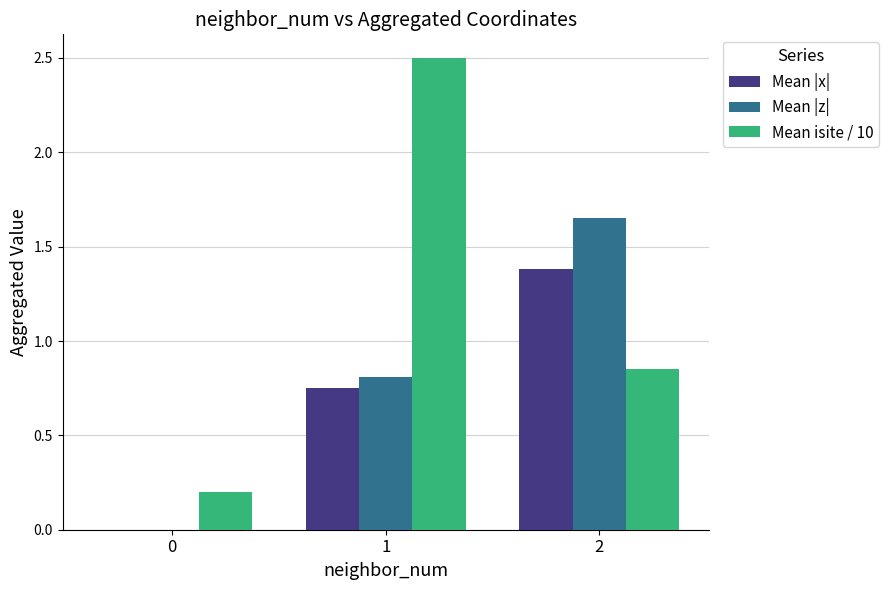

Which series changed the most between 0 and 1?

Mean isite / 10